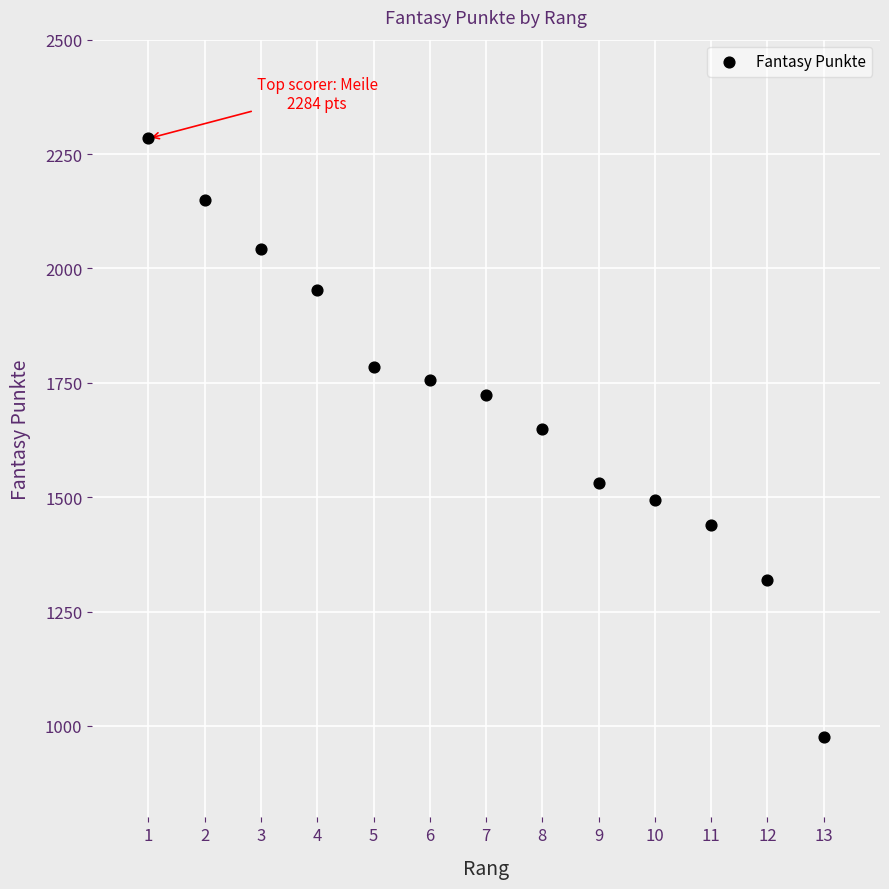

What Y value in the scatter plot is closest to 1629?

1649